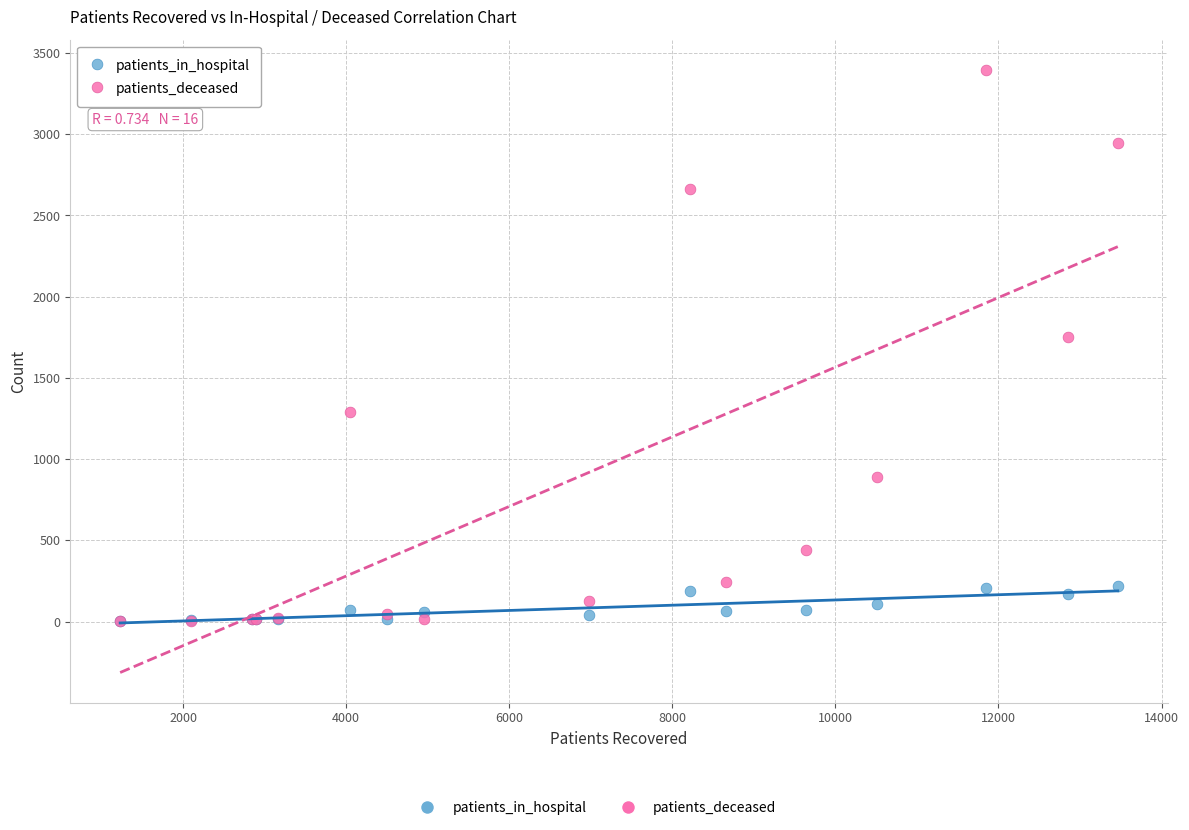

Which series reaches the maximum Y coordinate?

patients_deceased